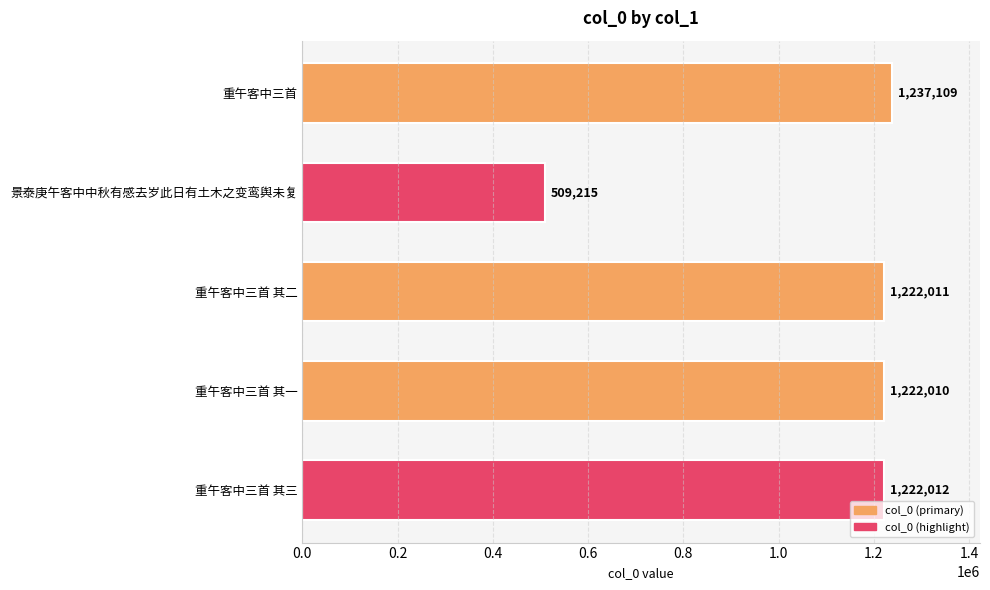

The value at 重午客中三首 其一 is 1222010. True or false?

True